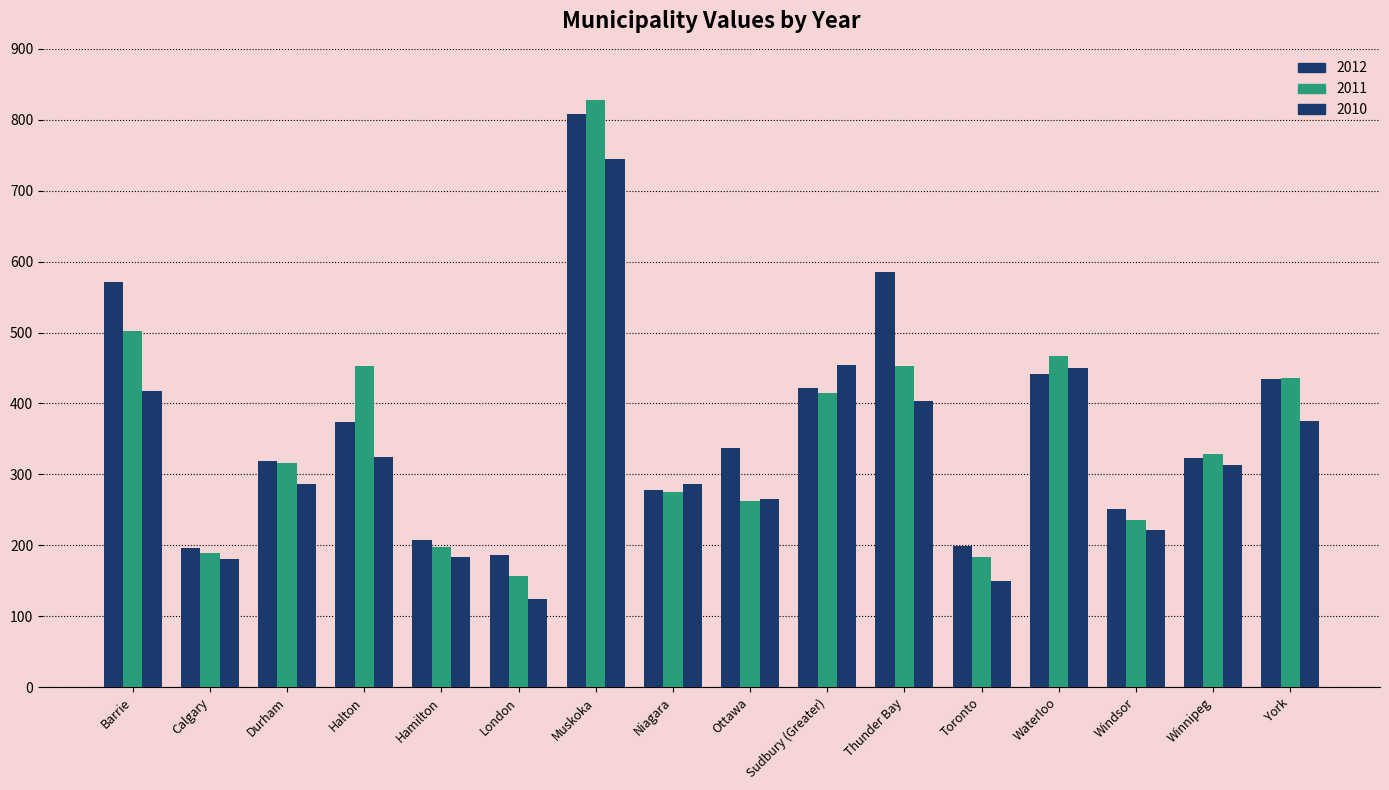

What is the approximate value of 2010 at Waterloo?

449.6